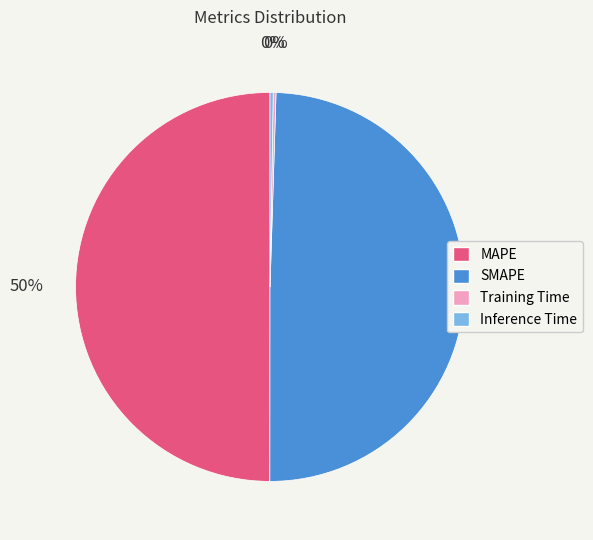

To the nearest percent, what is the average slice percentage?

25%